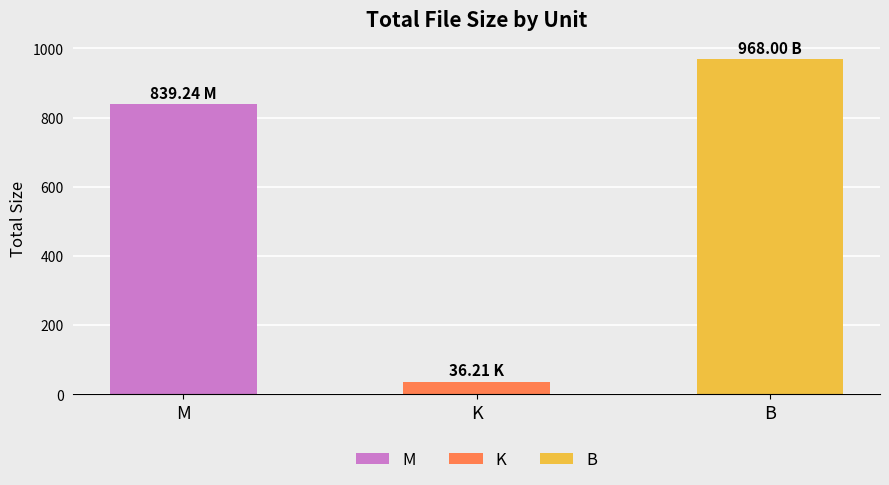

Reading left to right, what are all the values shown in this chart?

839.2	36.2	968.0